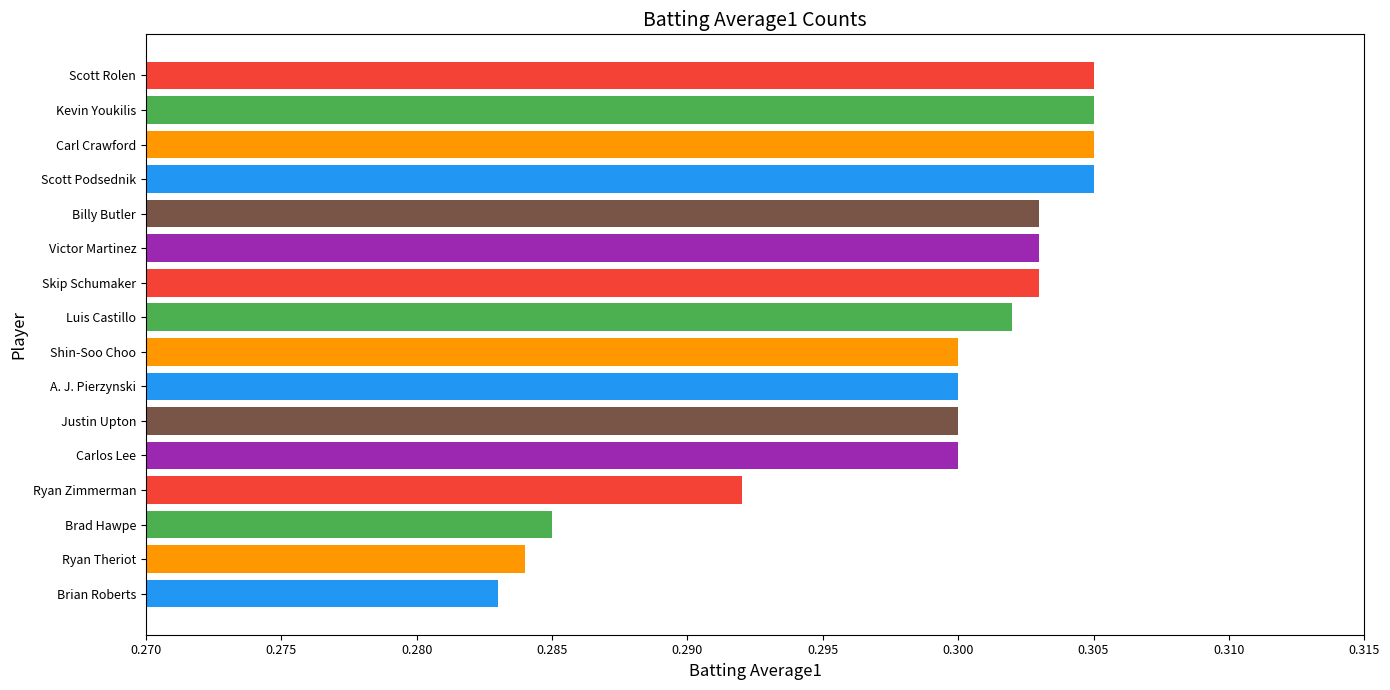

At which category does the chart reach its minimum across all series?

Brian Roberts